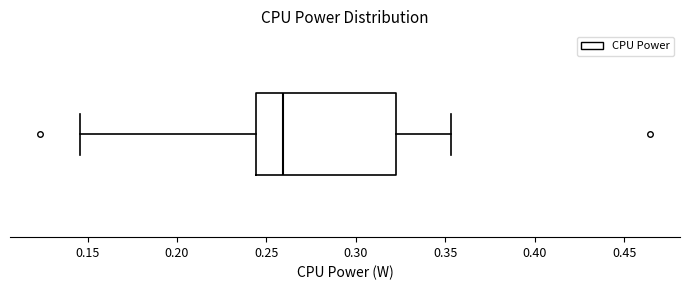

Where is the right edge of the box on the x-axis? The values are not printed on the chart, so give them approximately, as read against the axis.

0.320